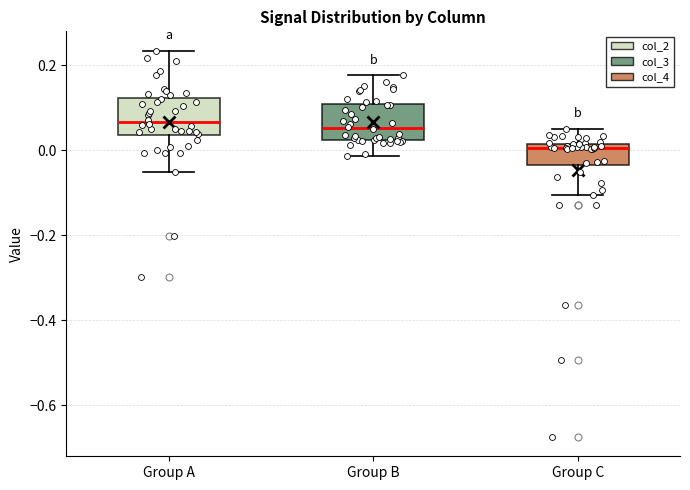

Reading left to right, transcribe this box plot: for each box, give where its median line is, the range the box spans, and where its two whiskers end, as read against the y-axis. The values are not printed on the chart, so give them approximately, as read against the axis.

Group A: median 0.06, box 0.04 to 0.12, whiskers -0.06 to 0.24
Group B: median 0.06, box 0.02 to 0.10, whiskers -0.02 to 0.18
Group C: median 0.00, box -0.04 to 0.02, whiskers -0.10 to 0.06